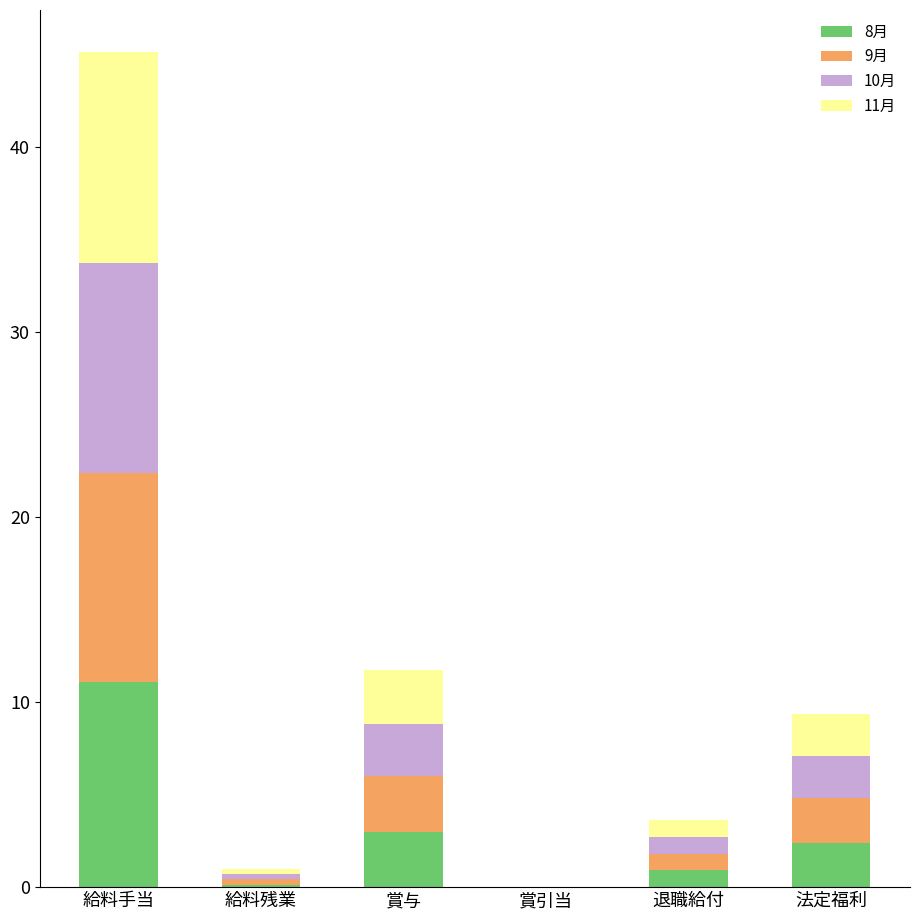

Is it true that 8月 equals 3.0 at 賞与?

True